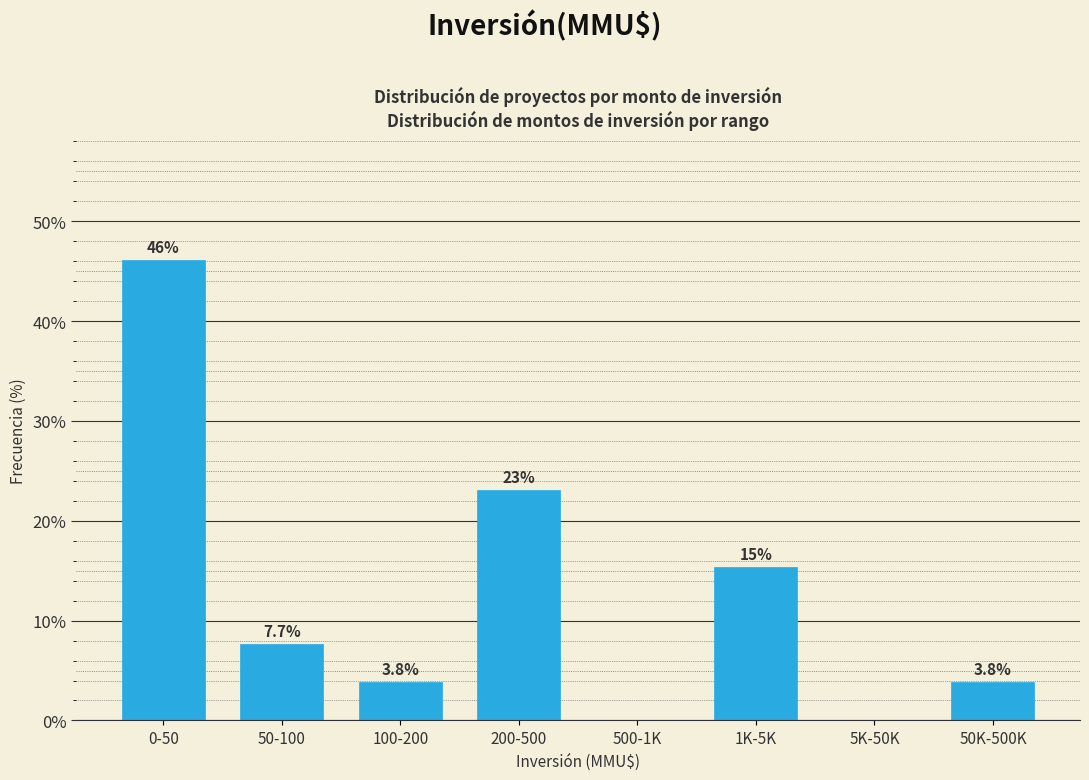

Reading left to right, extract all data points from this chart.

0-50=46.2	50-100=7.7	100-200=3.8	200-500=23.1	500-1K=0.0	1K-5K=15.4	5K-50K=0.0	50K-500K=3.8